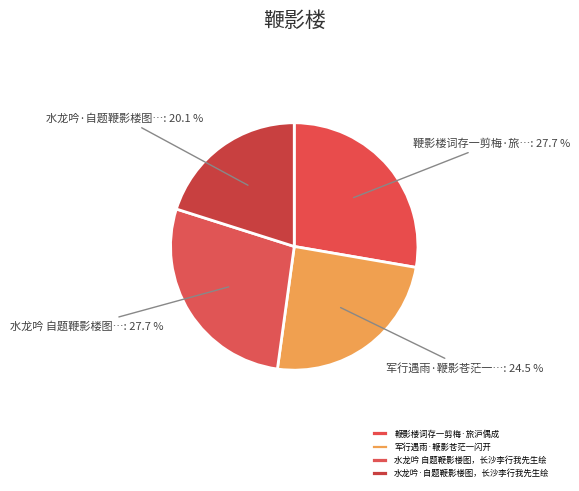

To the nearest percent, what is the difference between the 军行遇雨·鞭影苍茫一闪开 and 鞭影楼词存一剪梅·旅沪偶成 slice percentages?

3%